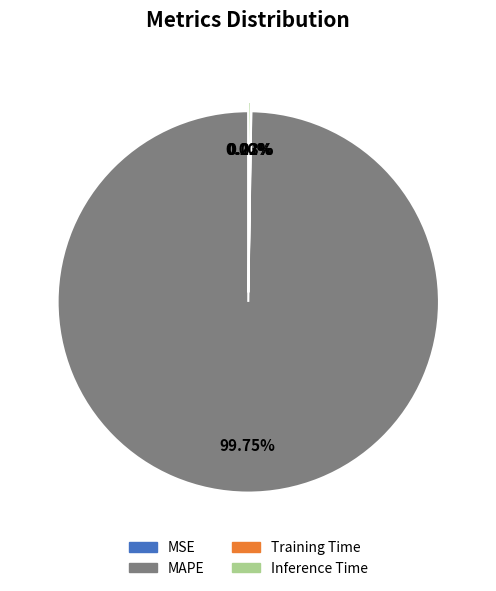

Does any single category account for the majority?

Yes